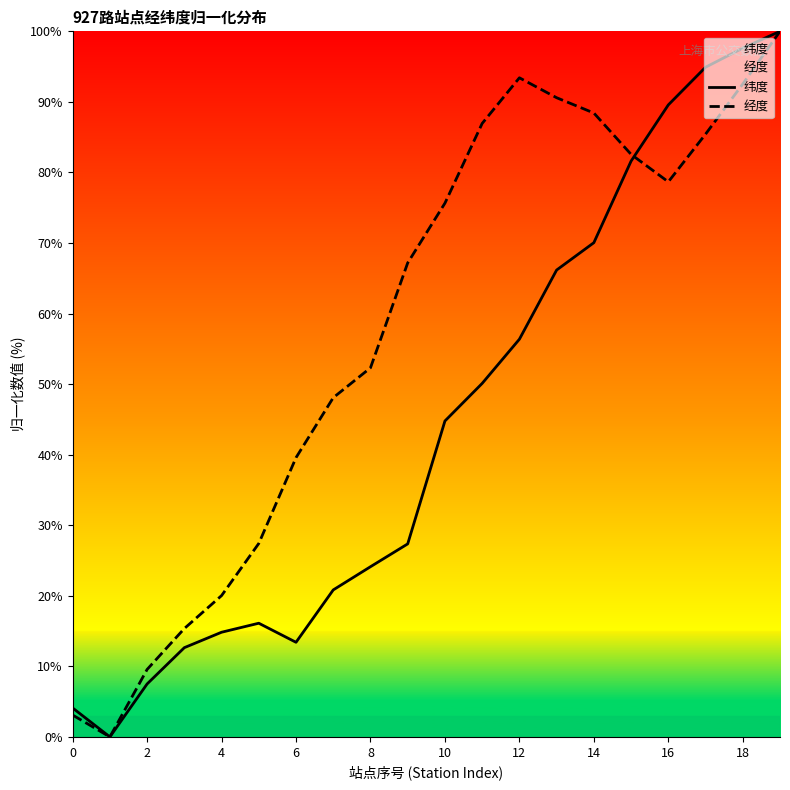

True or false: 经度 and 纬度 cross at least once.

True